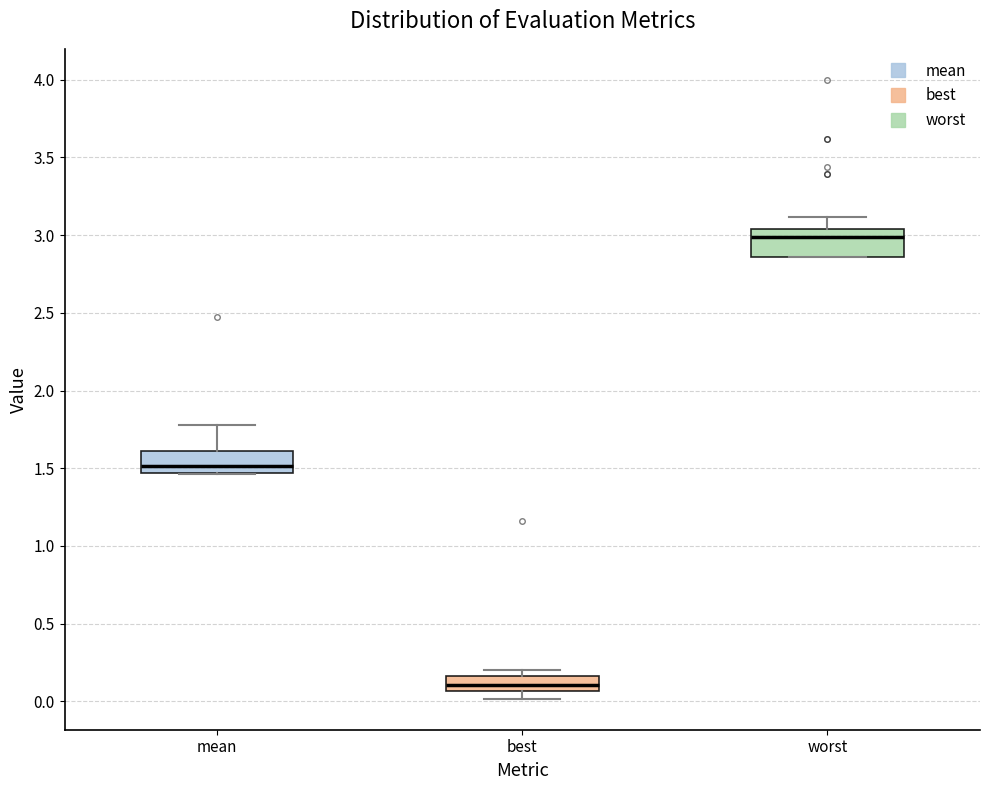

Which box's median line is the lowest?

best